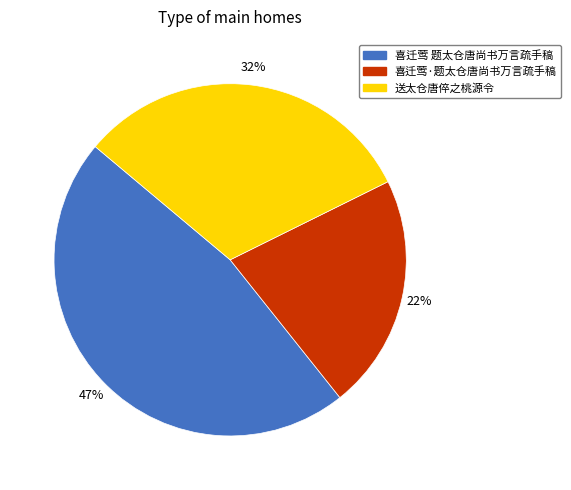

True or false: 送太仓唐倅之桃源令 accounts for 32% of the total.

True